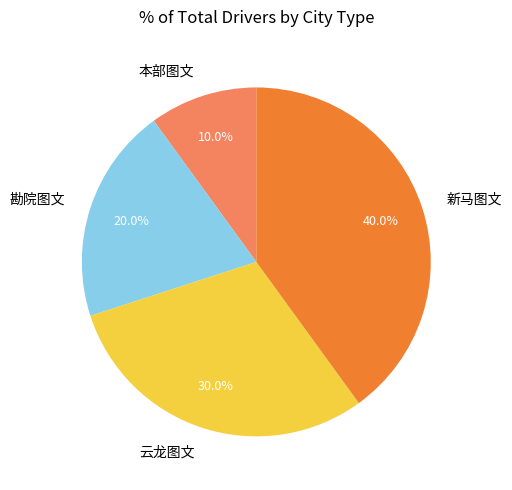

To the nearest percent, what percentage of the pie is 勘院图文?

20%